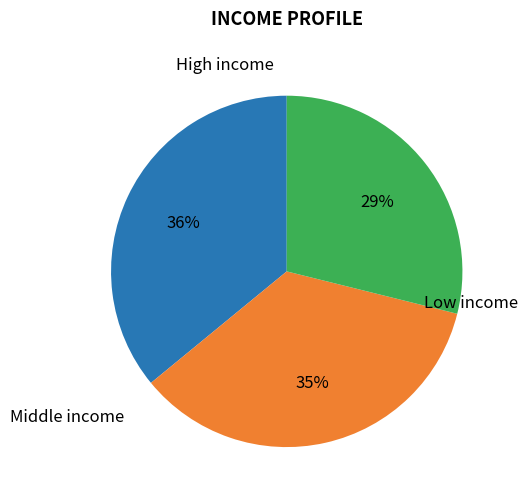

Is there any slice that represents more than half of the pie?

No